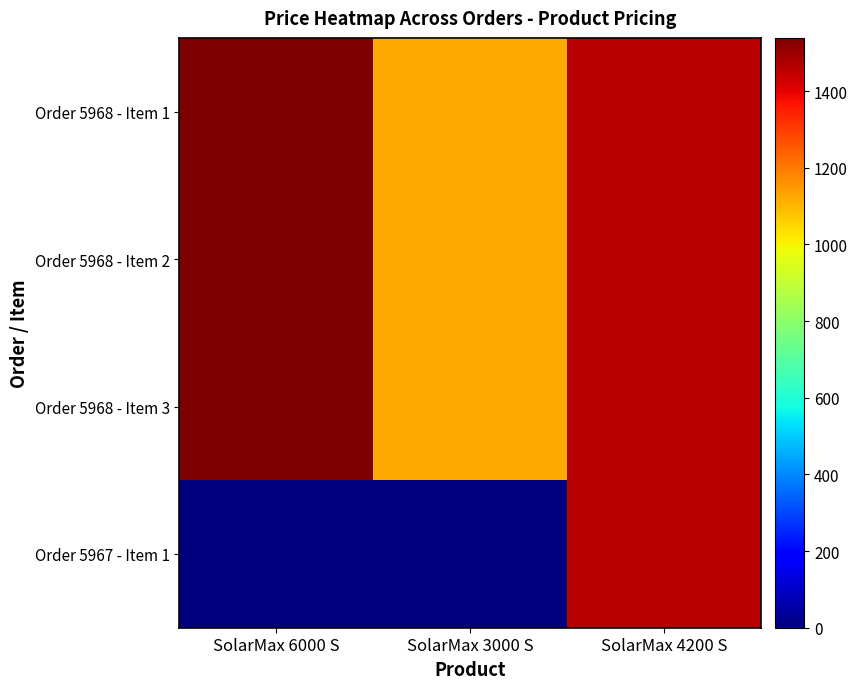

What is the total value across all series at SolarMax 4200 S?

5847.6